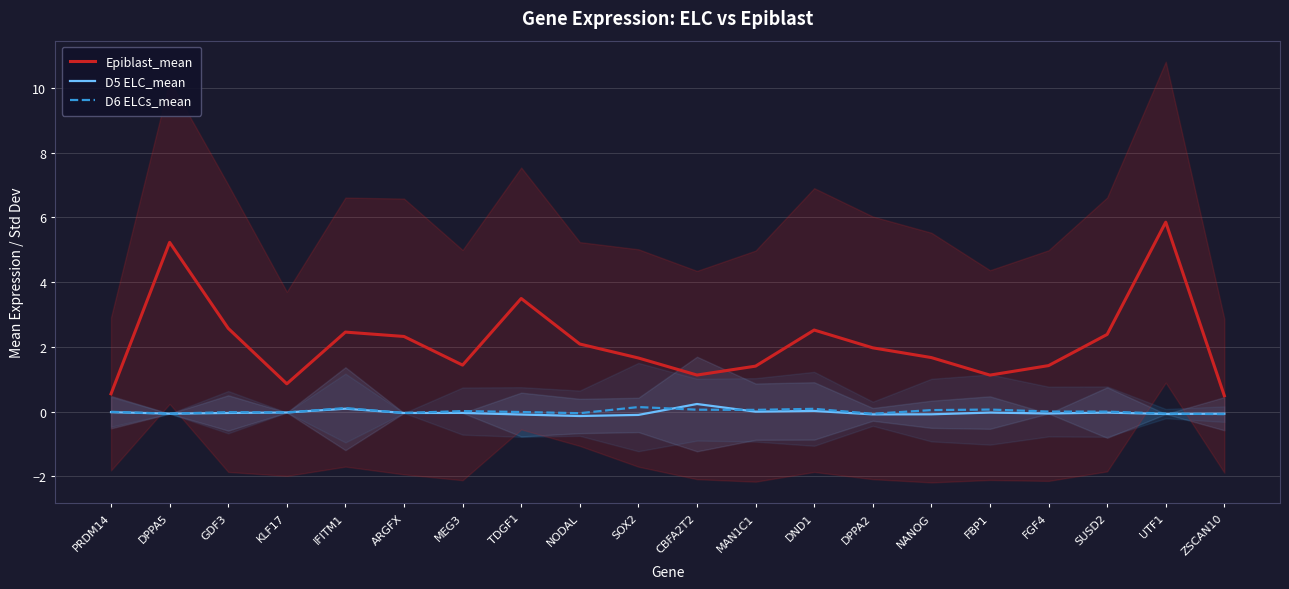

True or false: D5 ELC_mean and D6 ELCs_mean cross at least once.

True